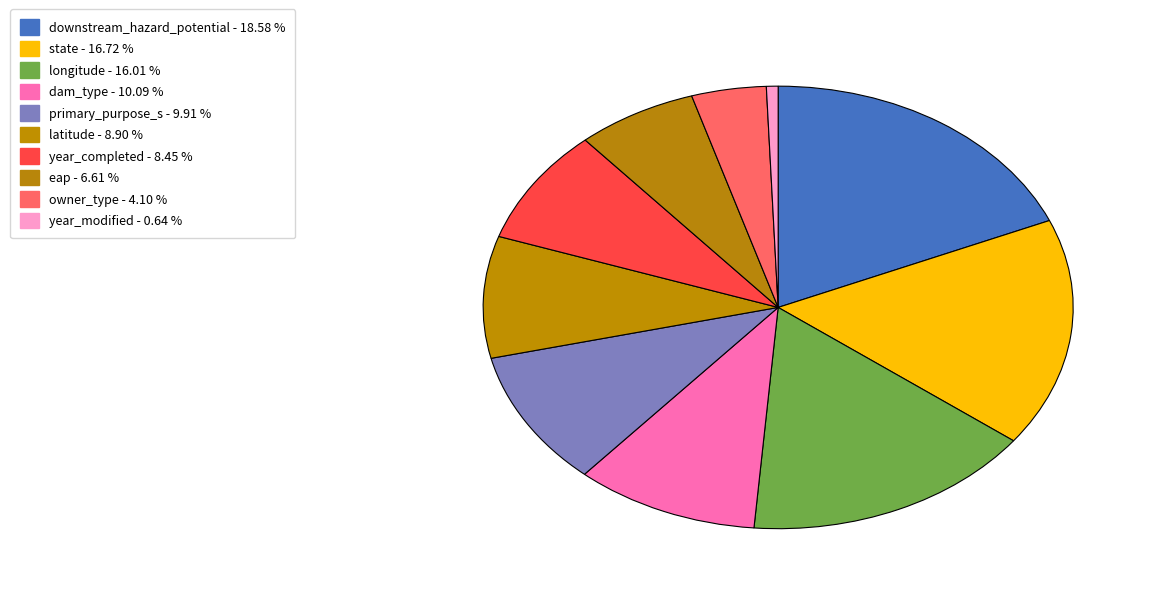

To the nearest percent, what is the average slice percentage?

10%